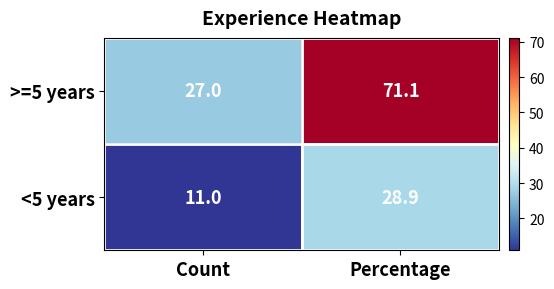

Which series has the largest range (max minus min)?

>=5 years